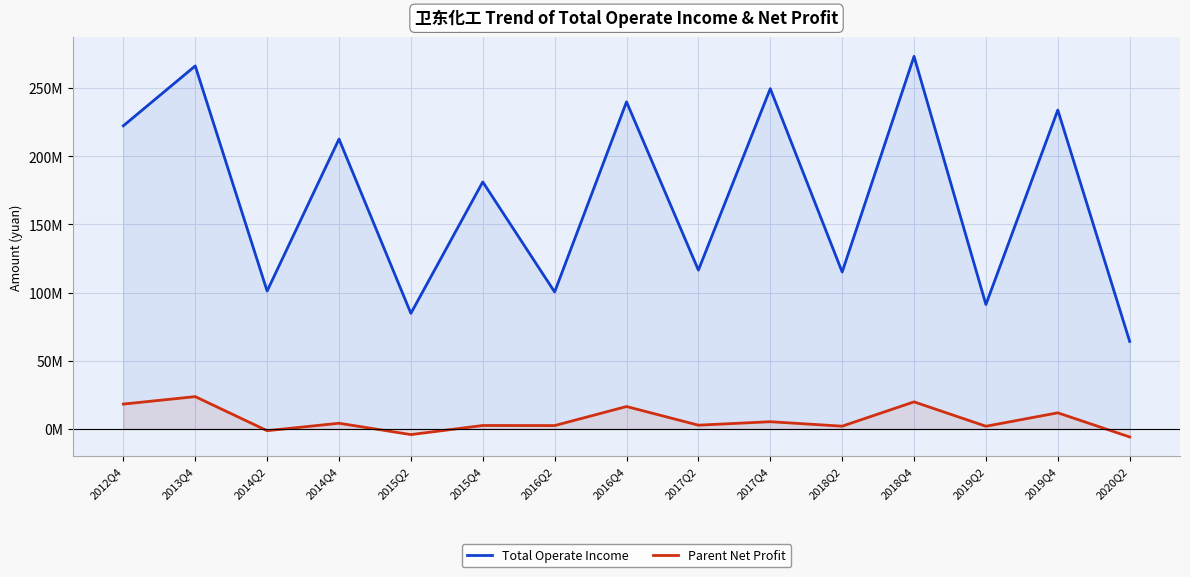

How many interior local peaks does the Parent Net Profit series have?

7